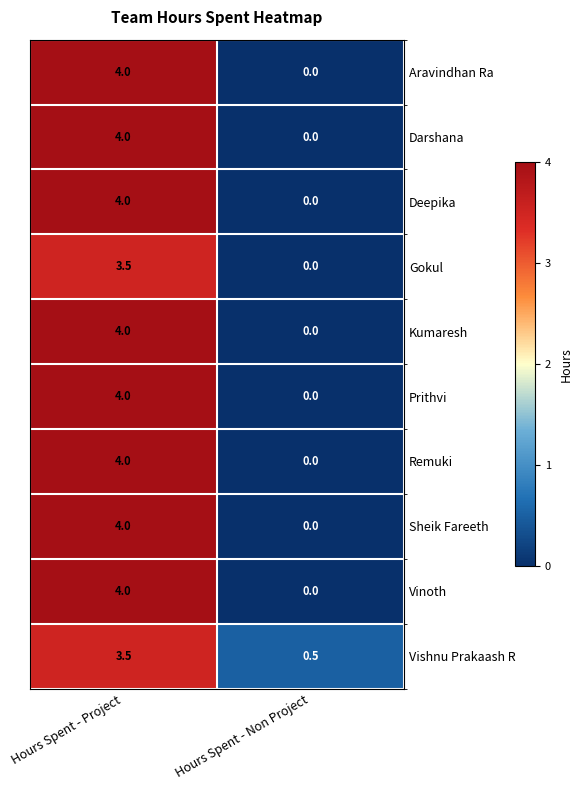

Is it true that Remuki equals 2.2 at Hours Spent - Non Project?

False